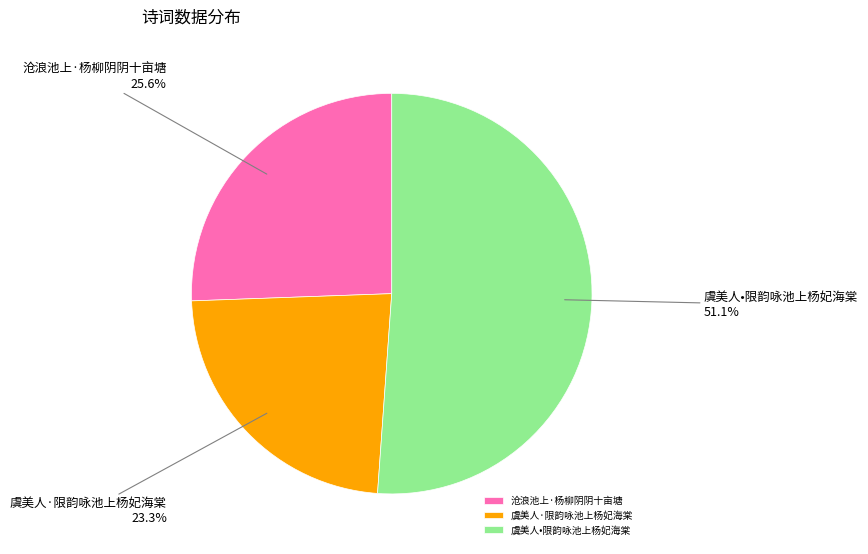

Is it true that 虞美人·限韵咏池上杨妃海棠 is 23% of the pie?

True